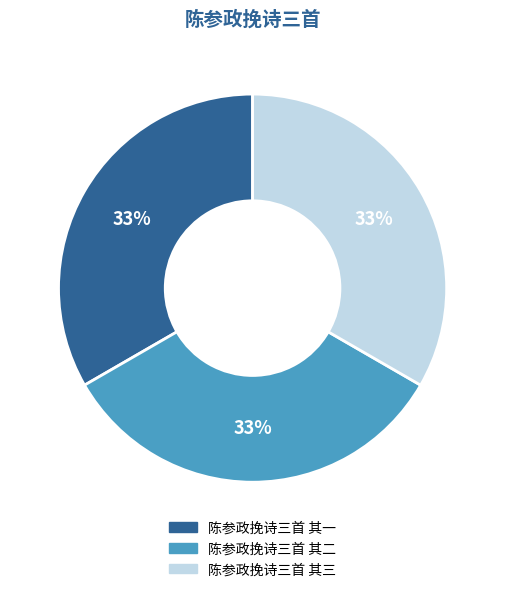

Count the number of slices in the pie.

3